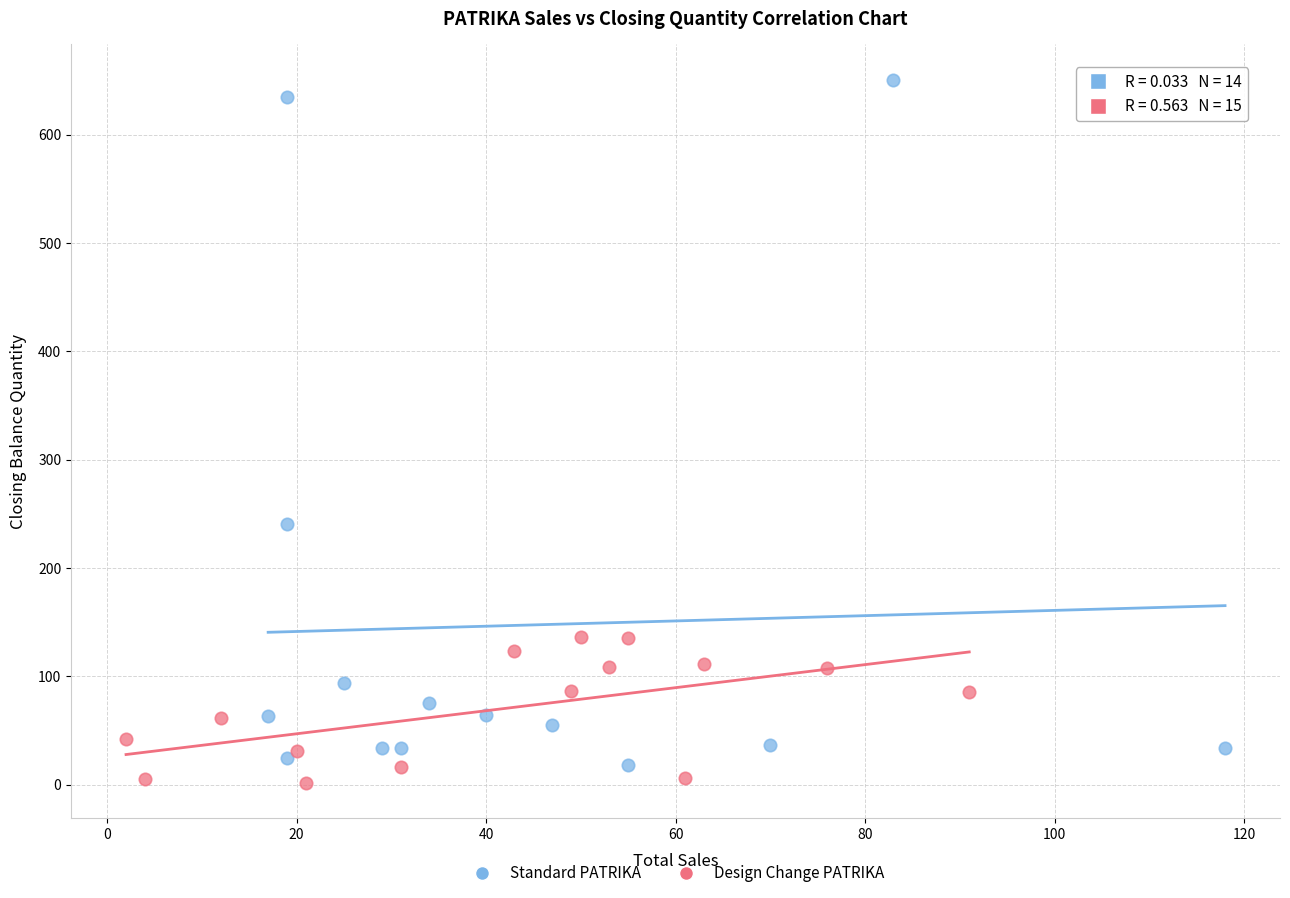

Which series reaches the maximum Y coordinate?

Standard PATRIKA